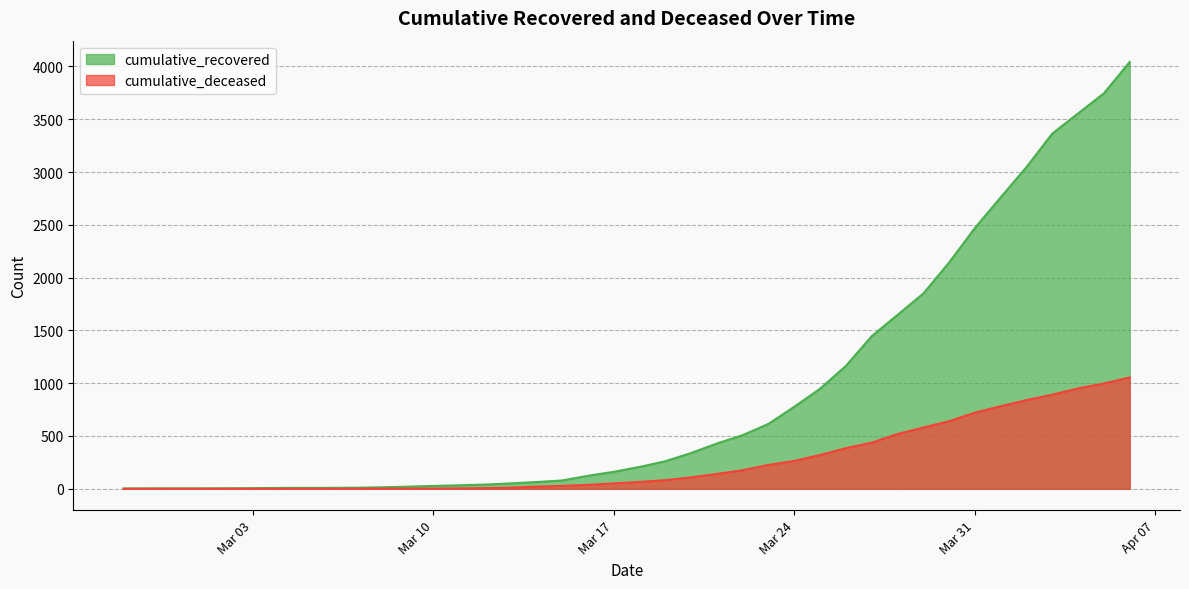

Rank the series at 2020-03-27 from highest to lowest value.

cumulative_recovered, cumulative_deceased